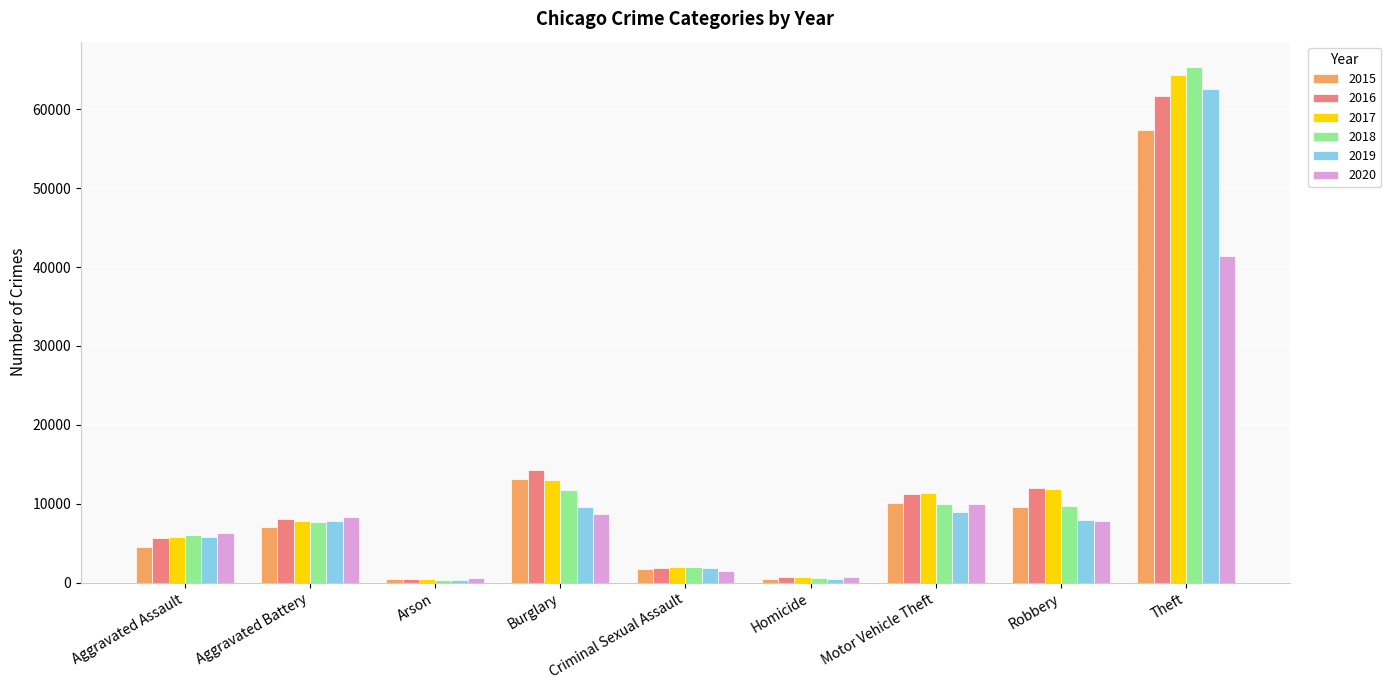

What is the label of the 7th bar from the left?

Motor Vehicle Theft